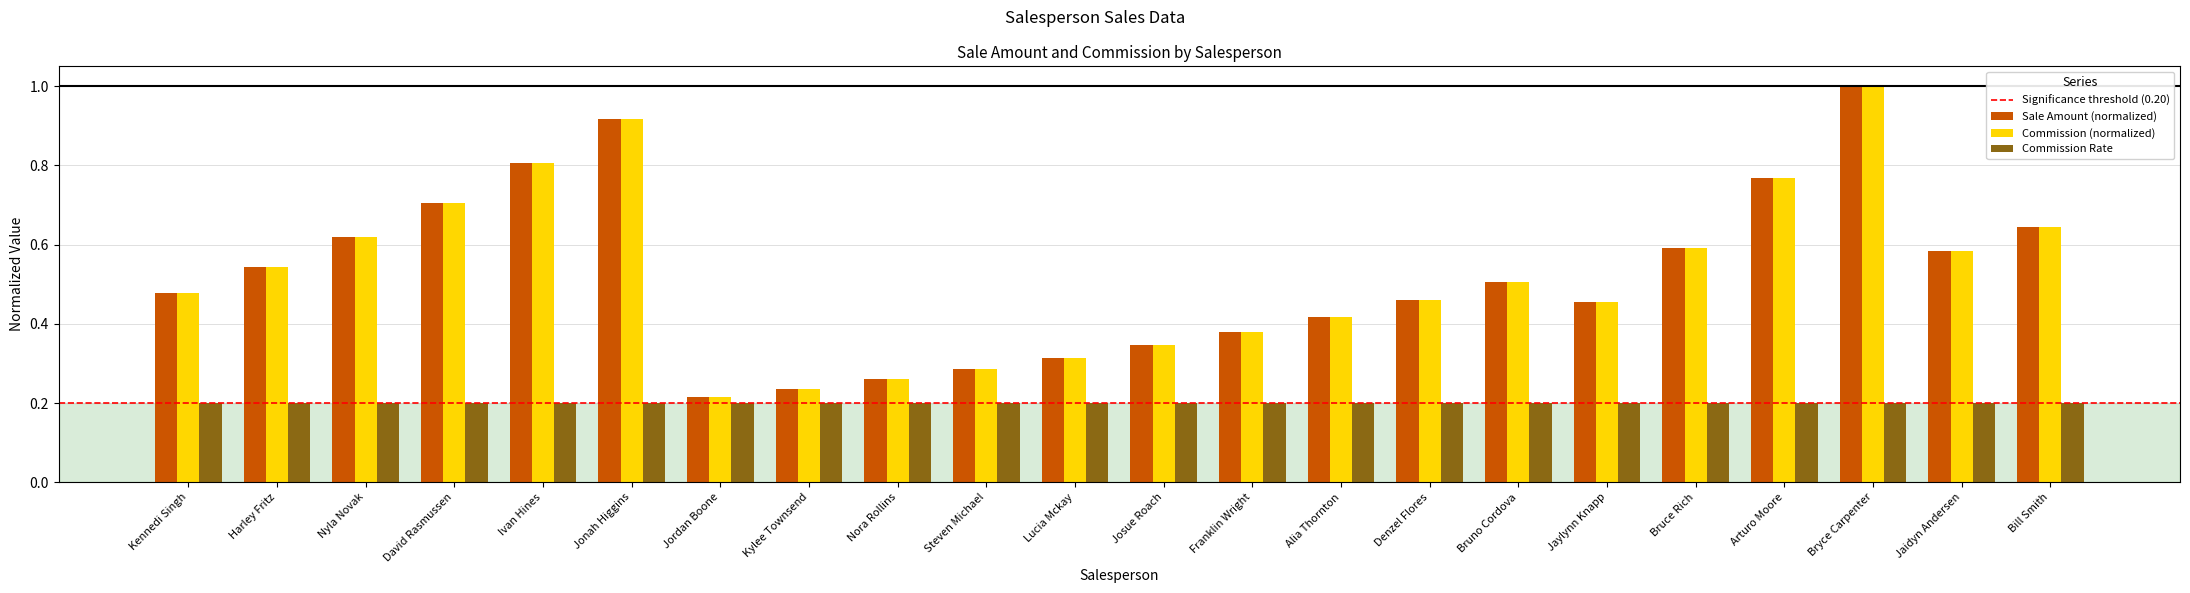

What is the label of the 9th bar from the left?

Nora Rollins